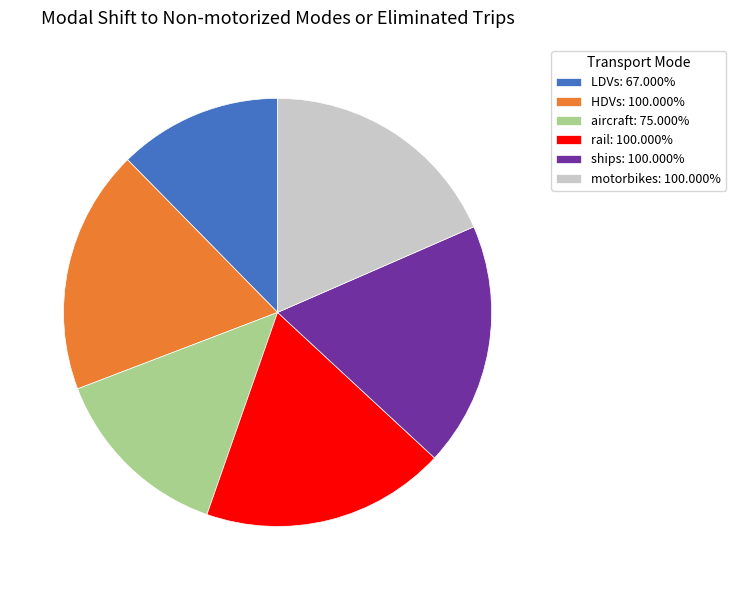

Is there any slice that represents more than half of the pie?

No